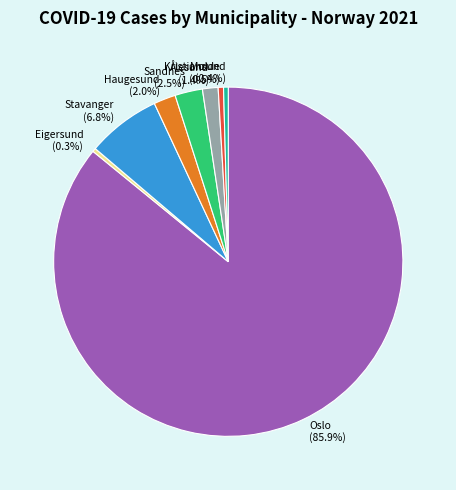

Combined, do Stavanger and Oslo account for over 50%?

Yes